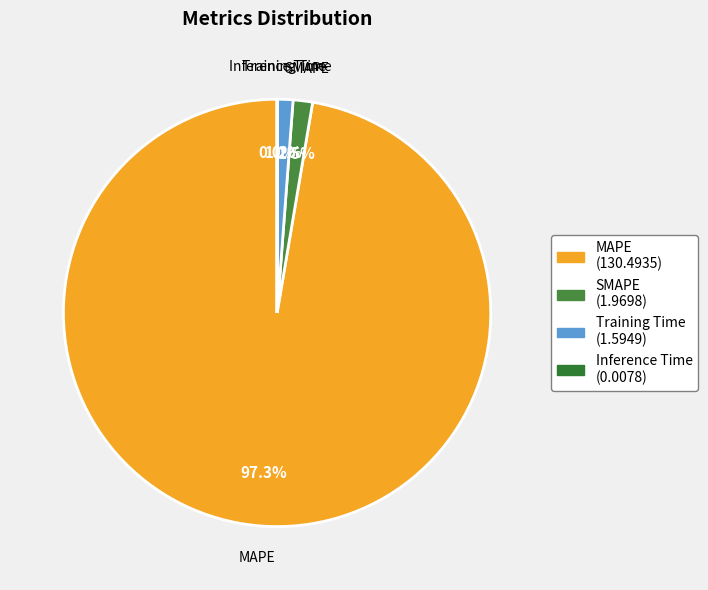

What percentage is the SMAPE slice, to the nearest percent?

1%